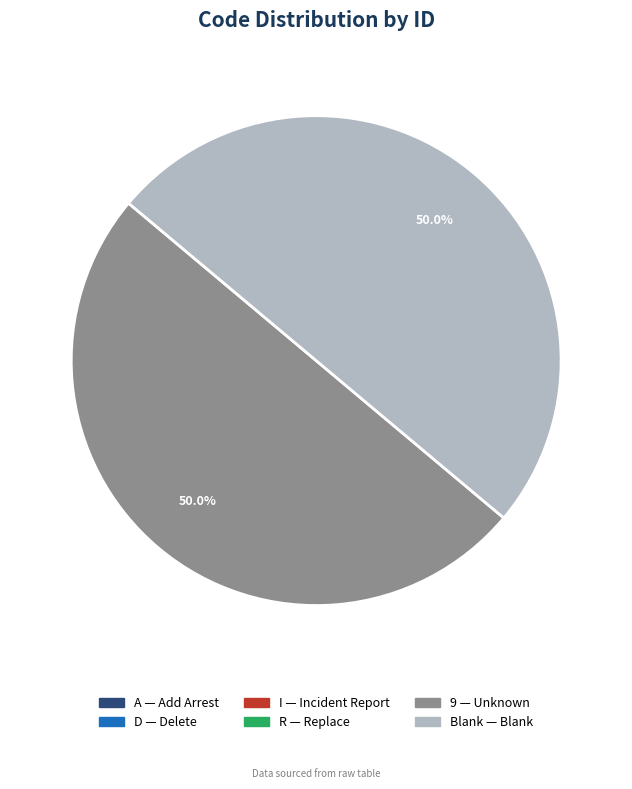

How much of the chart is everything except Blank?

50.0%